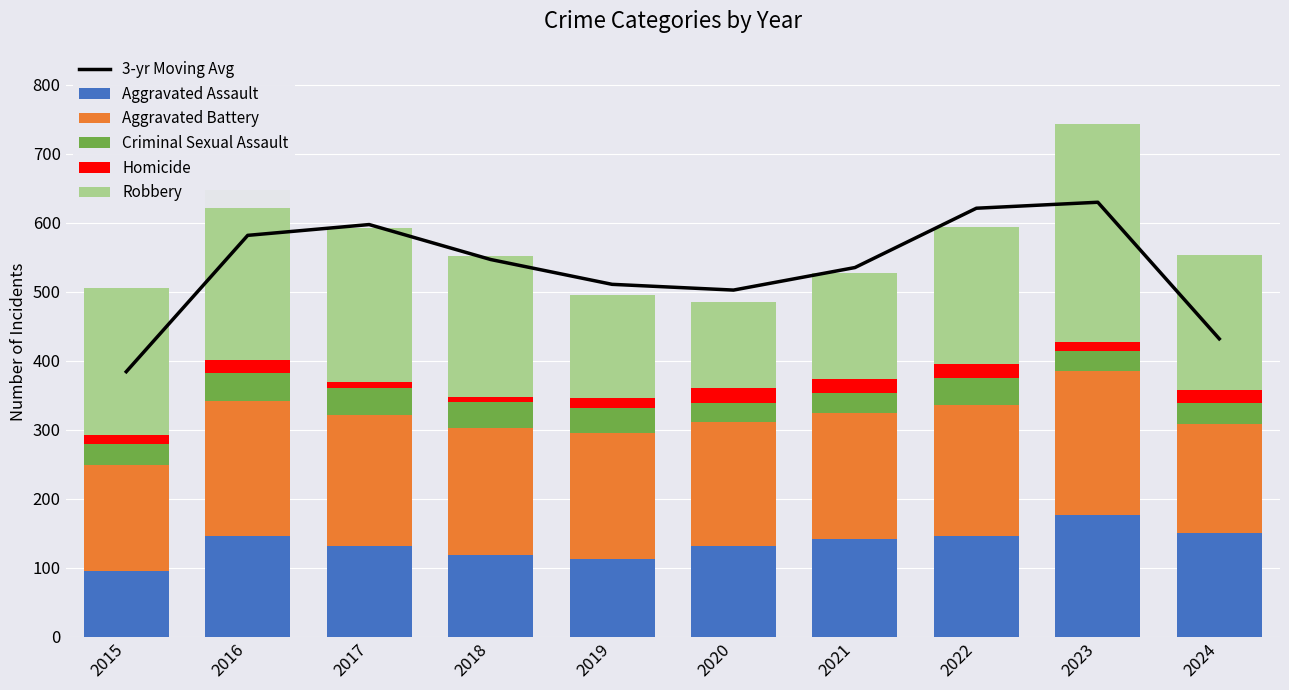

Which series has the largest range (max minus min)?

3-yr Moving Avg